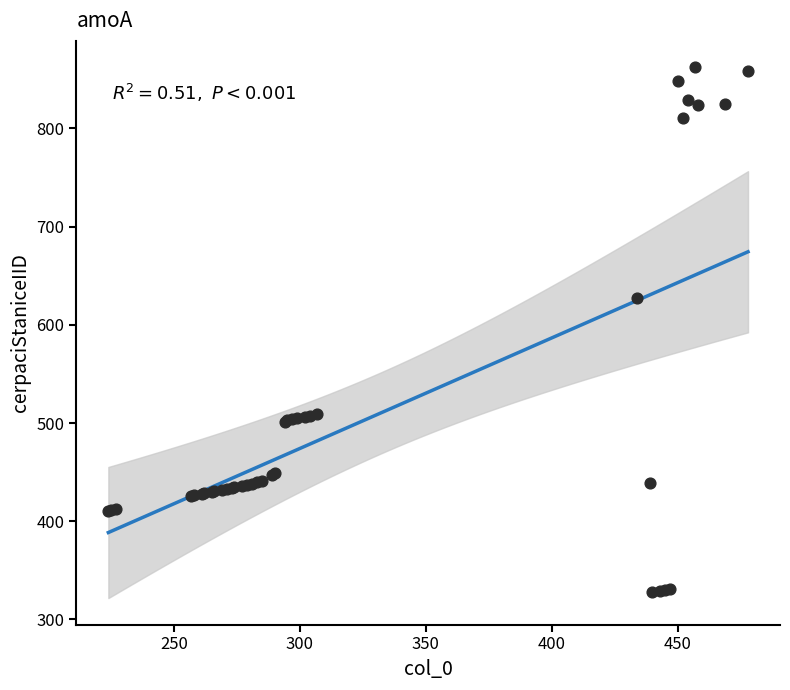

What Y value in the scatter plot is closest to 595?

627